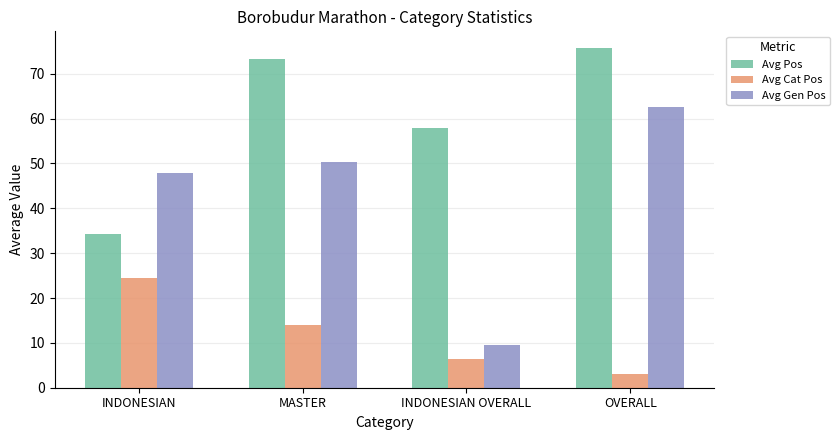

Rank the series at INDONESIAN from lowest to highest value.

Avg Cat Pos, Avg Pos, Avg Gen Pos